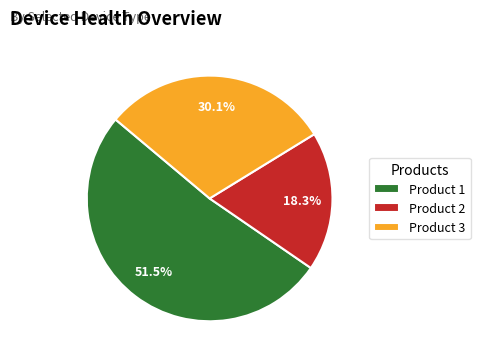

Count the number of slices in the pie.

3